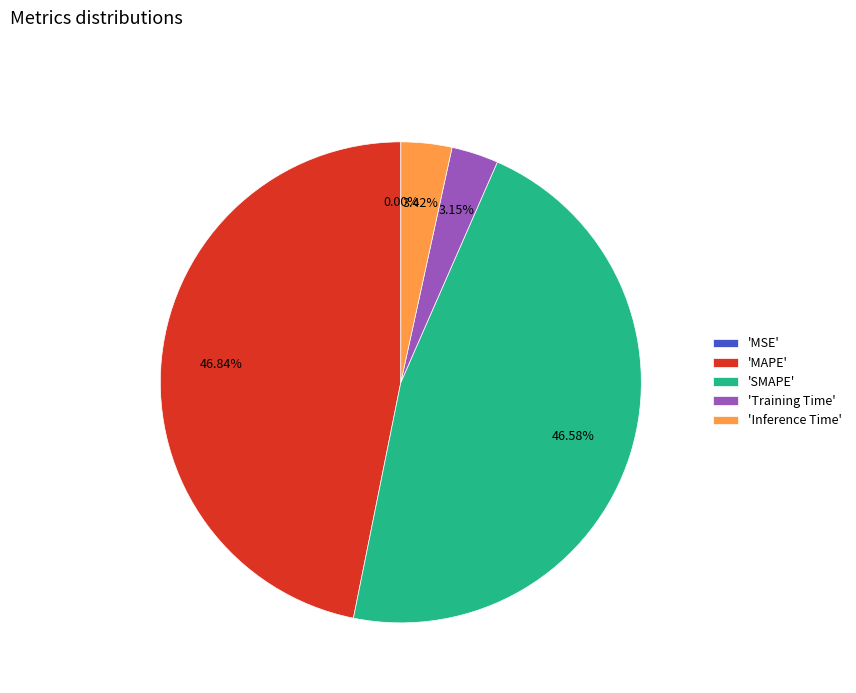

Is there any slice that represents more than half of the pie?

No